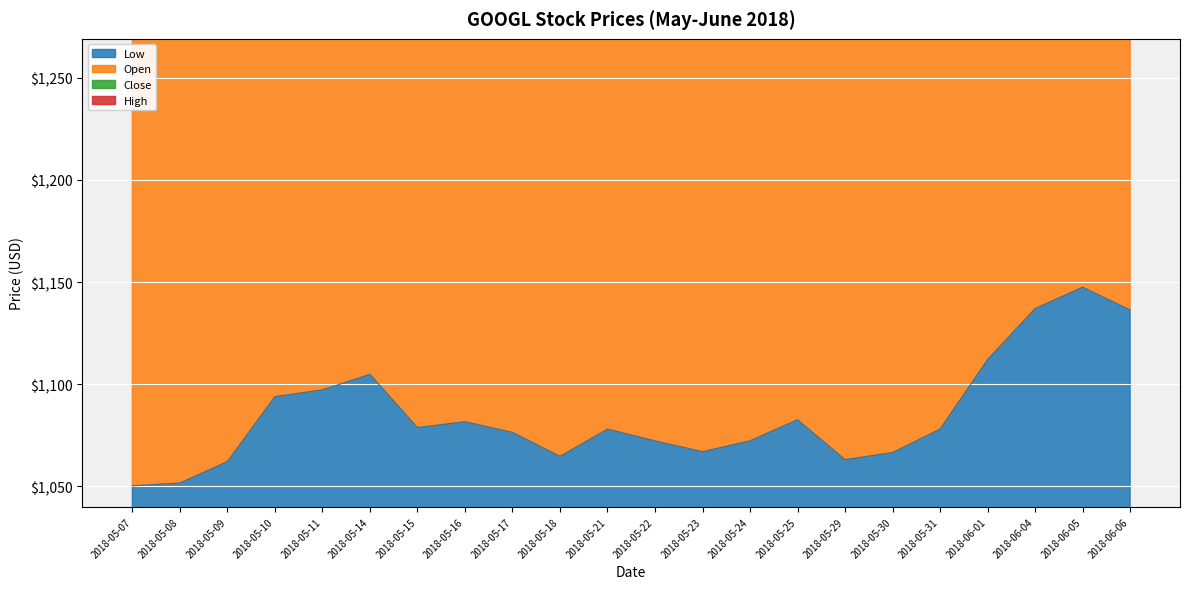

True or false: Close and Low intersect in this chart.

False